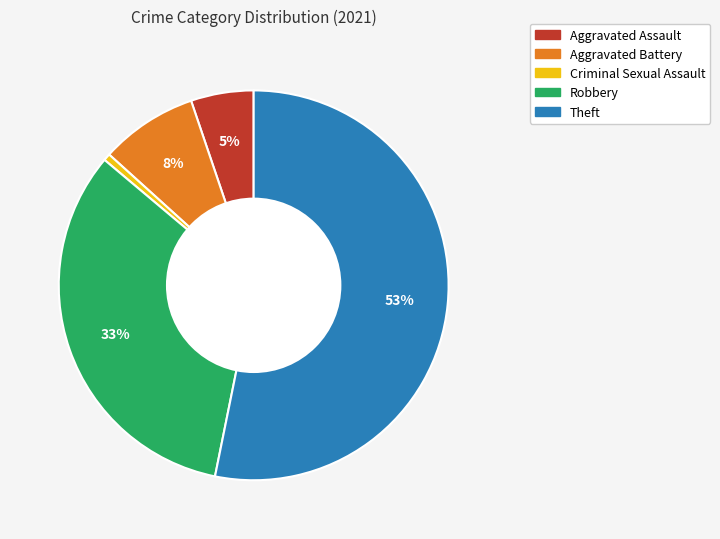

Which category has the biggest portion of the pie?

Theft